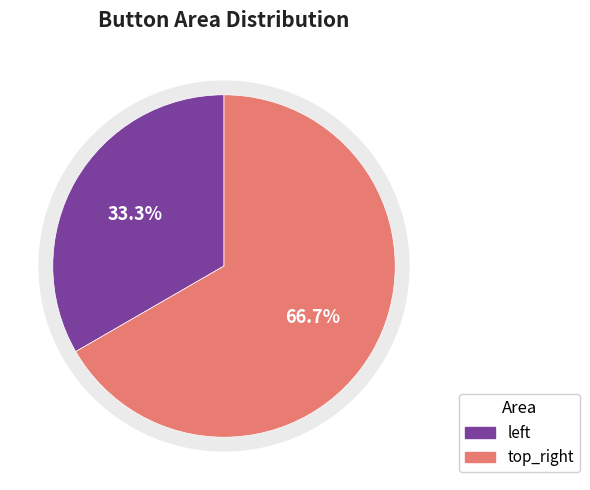

The top_right slice represents 67% of the pie. True or false?

True